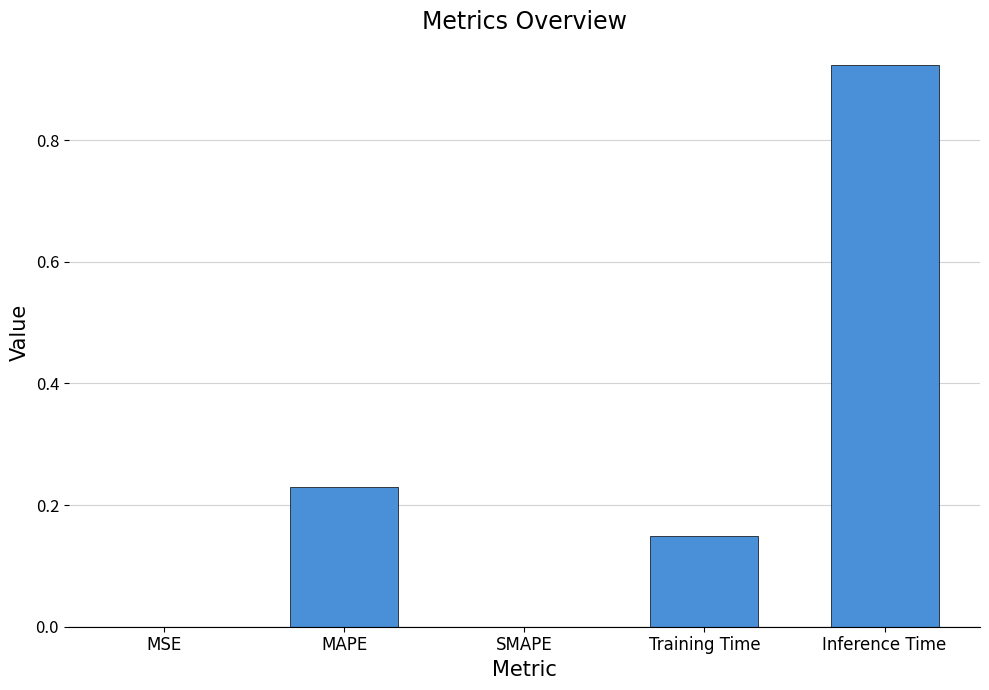

What is the change in value from SMAPE to Inference Time?

+0.9